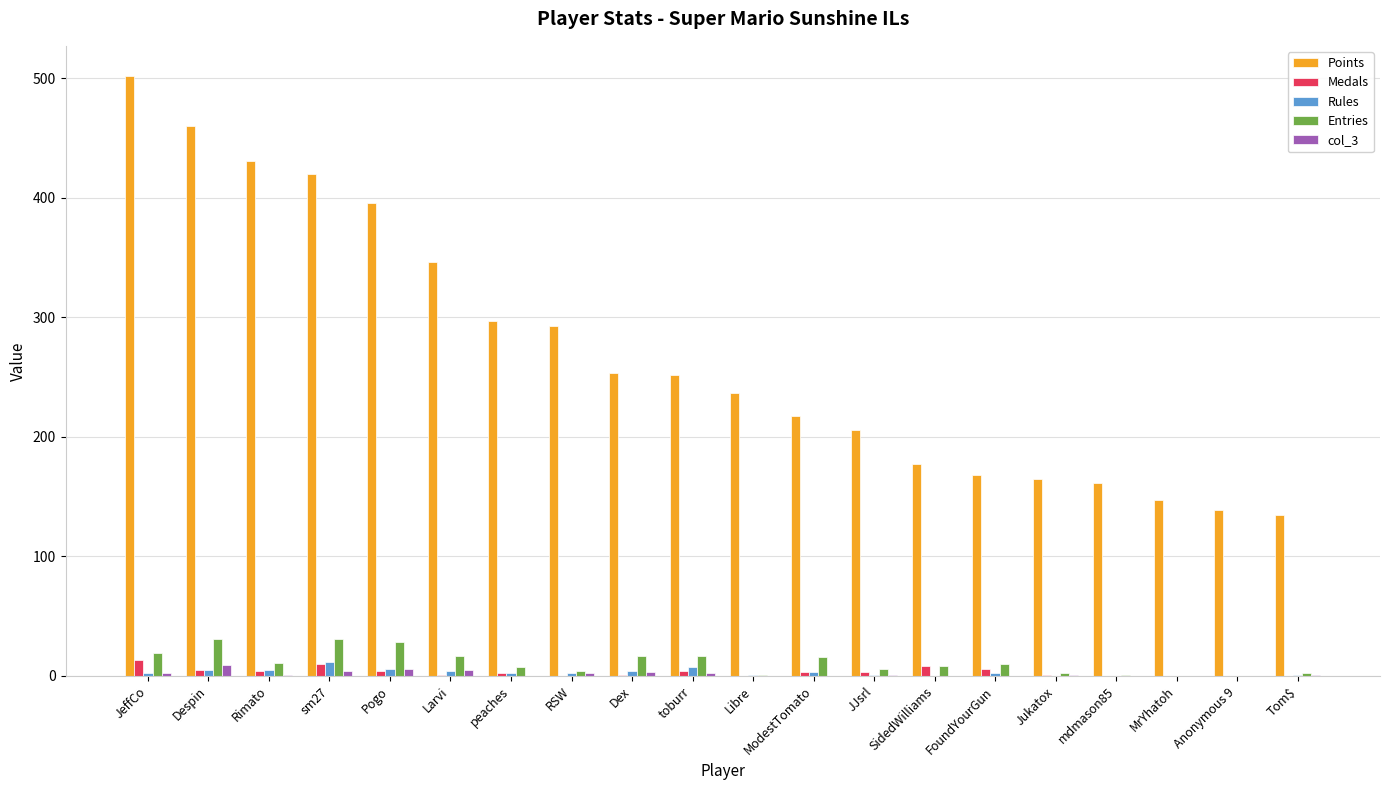

How many groups of bars are there?

20